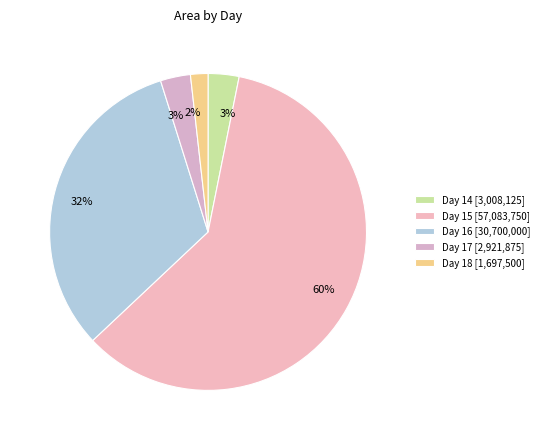

What is the largest slice in the pie chart?

Day 15 [57,083,750]